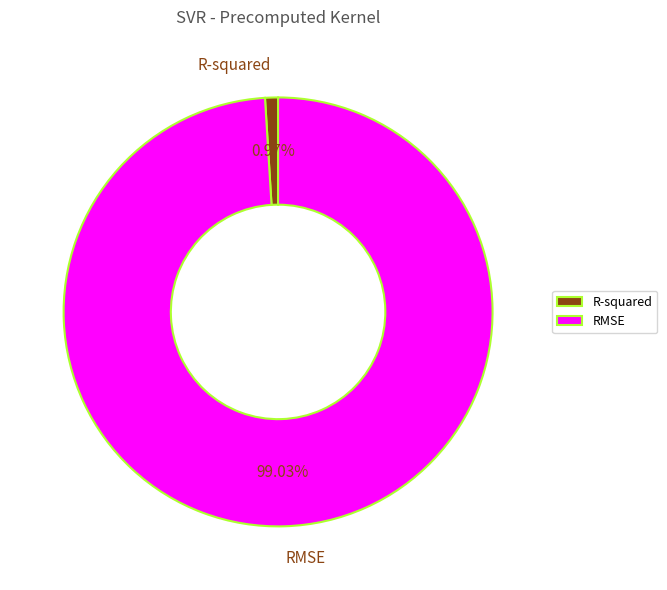

What percentage is the RMSE slice, to the nearest percent?

99%